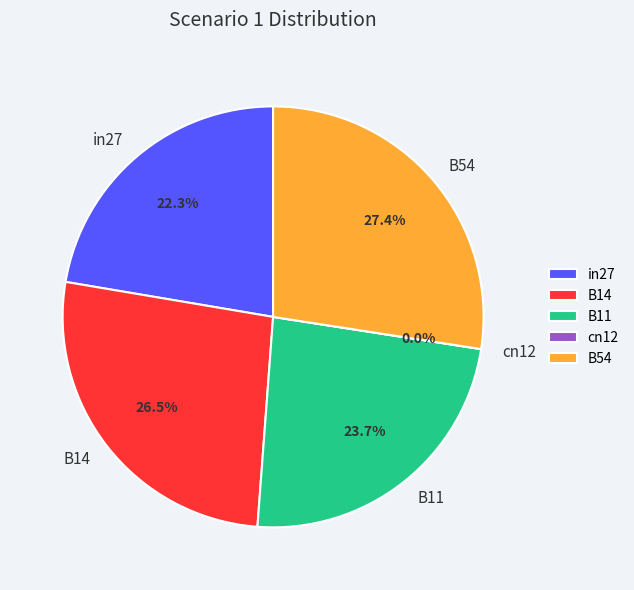

Which category has the smallest portion of the pie?

cn12